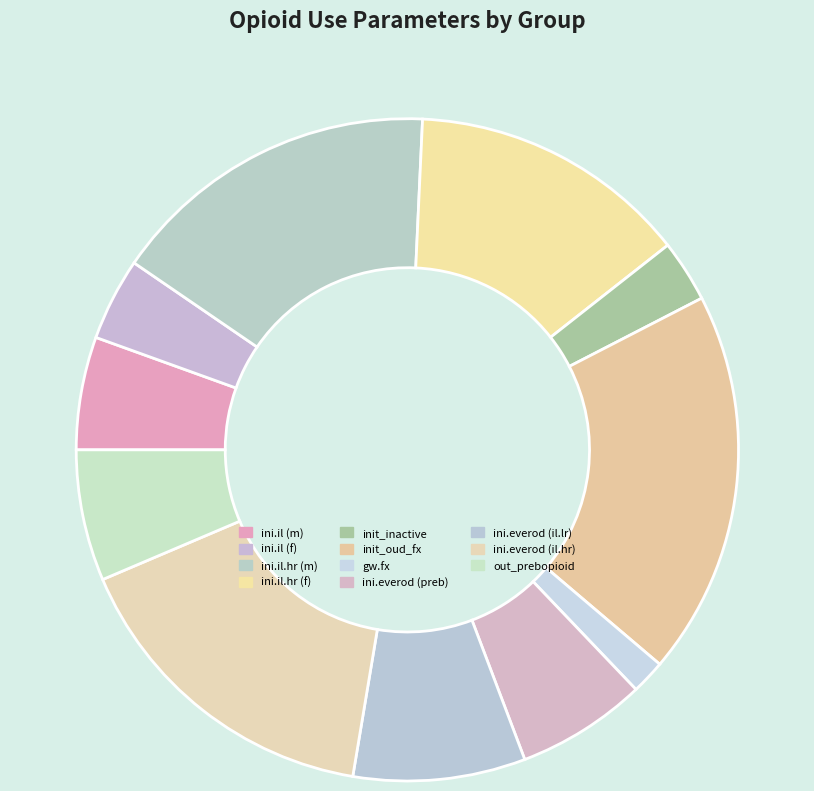

To the nearest percent, what is the difference between the ini.everod (il.lr) and ini.everod (il.hr) slice percentages?

8%